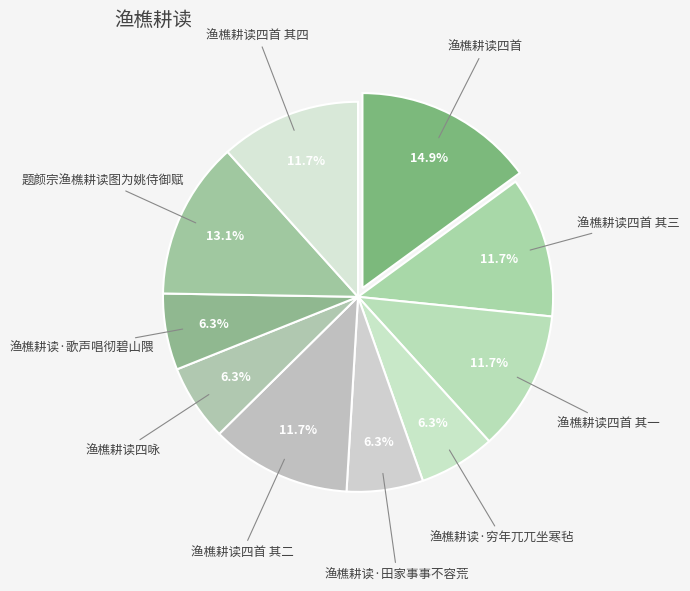

Rank the categories by value from lowest to highest.

渔樵耕读四咏, 渔樵耕读·田家事事不容荒, 渔樵耕读·歌声唱彻碧山隈, 渔樵耕读·穷年兀兀坐寒毡, 渔樵耕读四首 其一, 渔樵耕读四首 其二, 渔樵耕读四首 其三, 渔樵耕读四首 其四, 题颜宗渔樵耕读图为姚侍御赋, 渔樵耕读四首